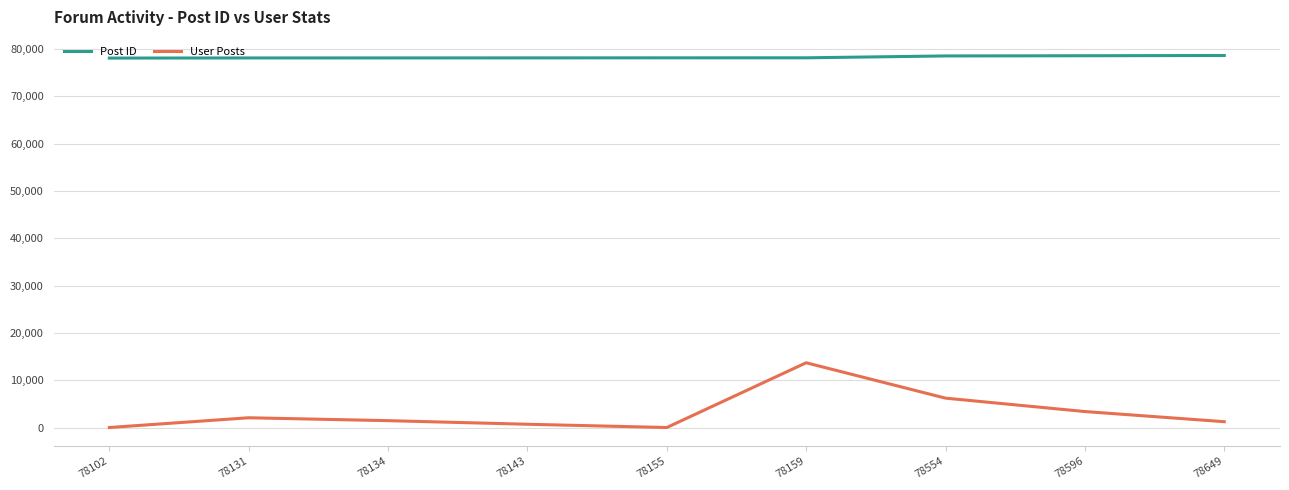

What is the difference between the User Posts values at 78554 and 78143?

5517